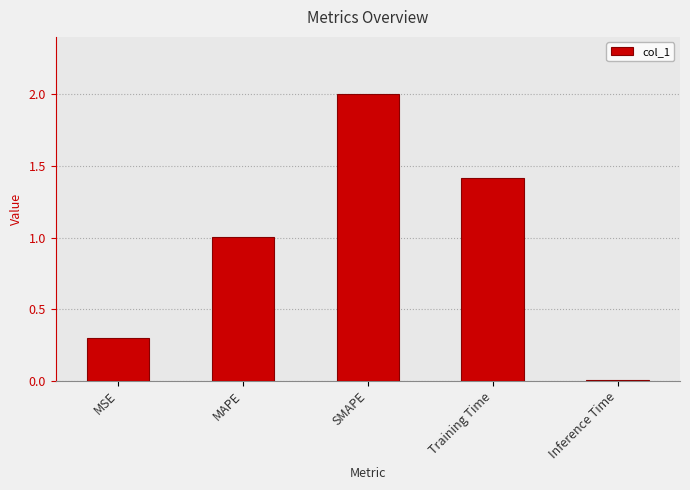

What is the label of the 4th bar from the right?

MAPE